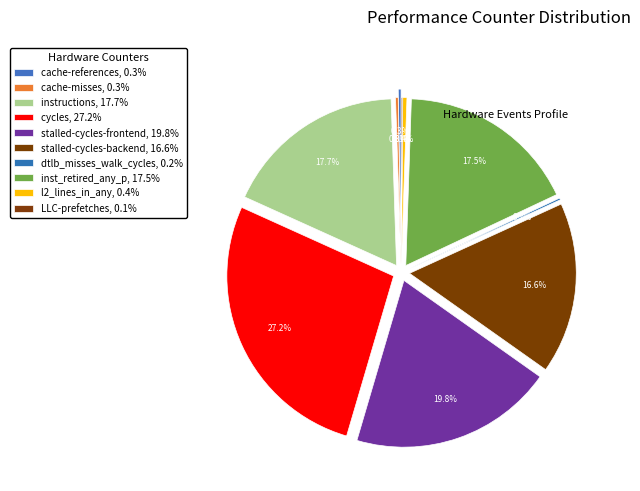

What percentage is the stalled-cycles-frontend slice, to the nearest percent?

20%